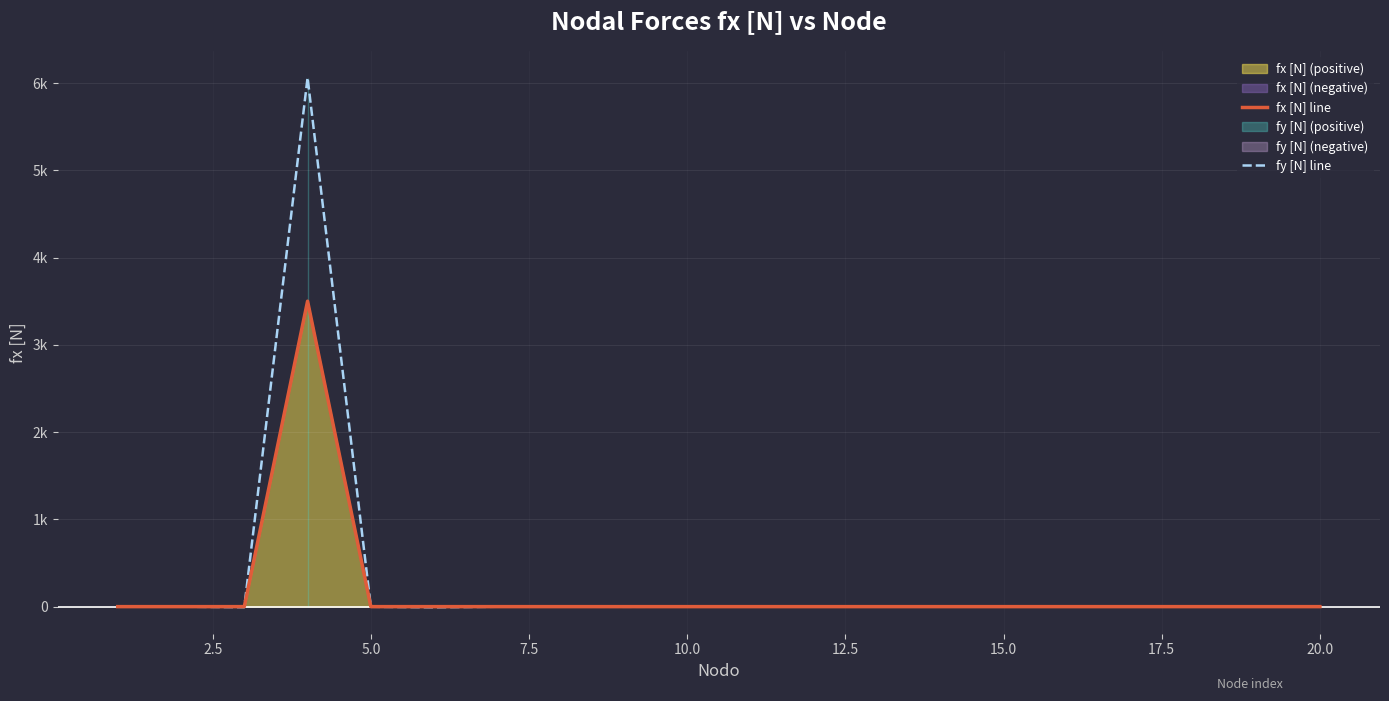

At how many categories does at least one series exceed 3080?

1